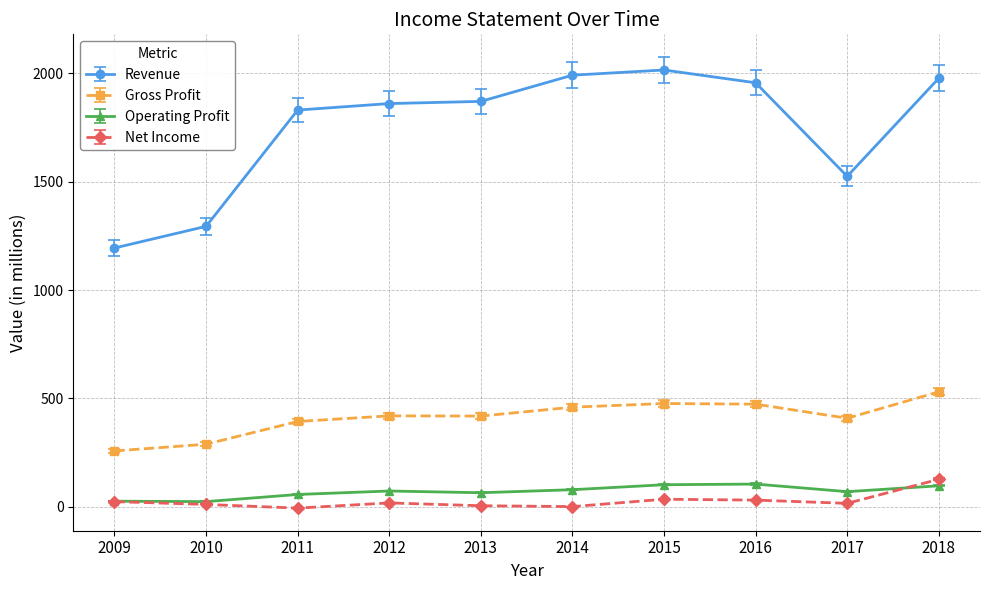

What is the highest value of the Gross Profit series?

530